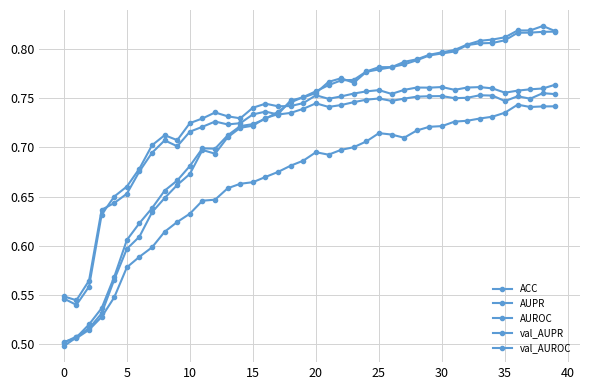

How many lines are shown in the chart?

5